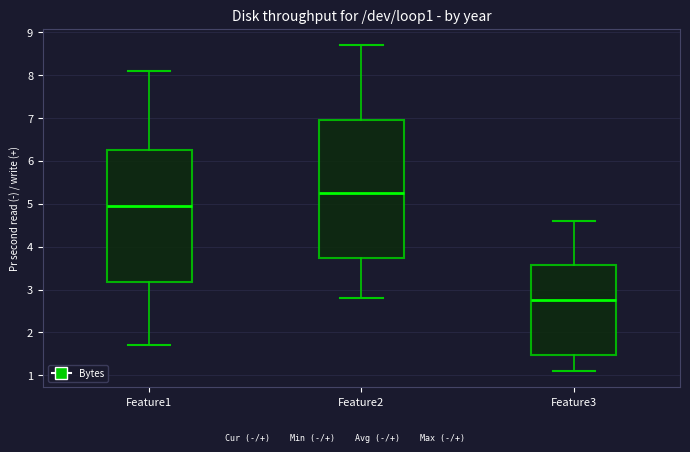

Reading left to right, transcribe this box plot: for each box, give where its median line is, the range the box spans, and where its two whiskers end, as read against the y-axis. The values are not printed on the chart, so give them approximately, as read against the axis.

Feature1: median 5.0, box 3.2 to 6.3, whiskers 1.7 to 8.1
Feature2: median 5.3, box 3.7 to 7.0, whiskers 2.8 to 8.7
Feature3: median 2.8, box 1.5 to 3.6, whiskers 1.1 to 4.6